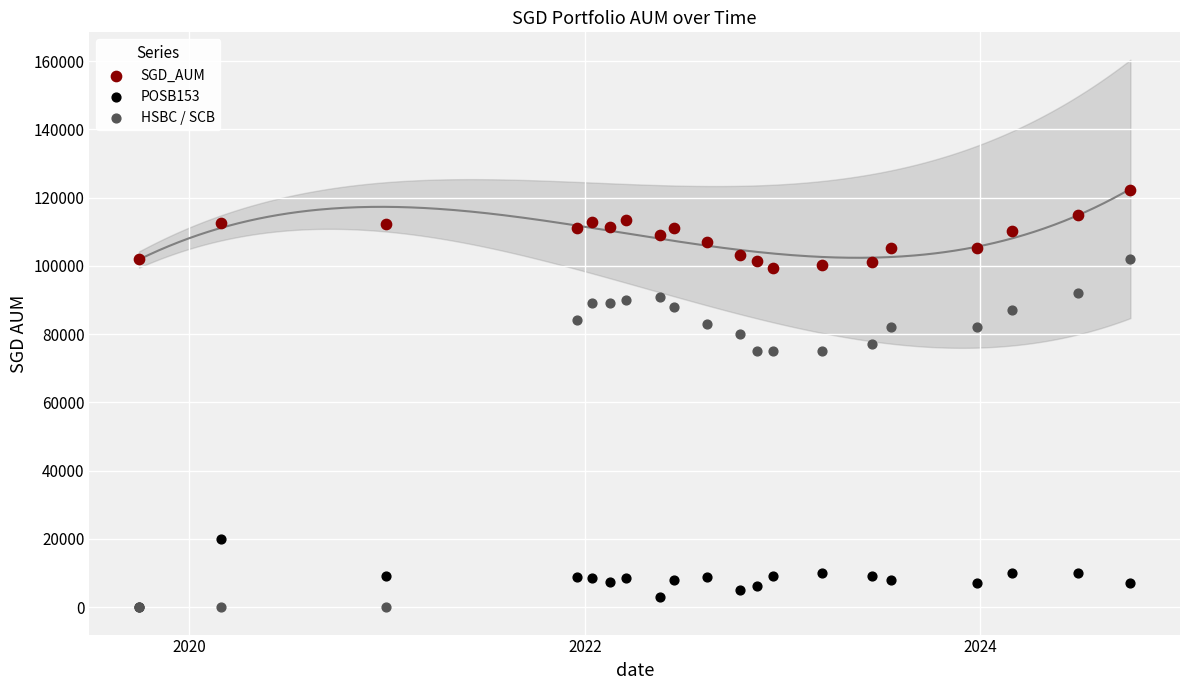

What are all the series names shown in the legend?

SGD_AUM, POSB153, HSBC / SCB